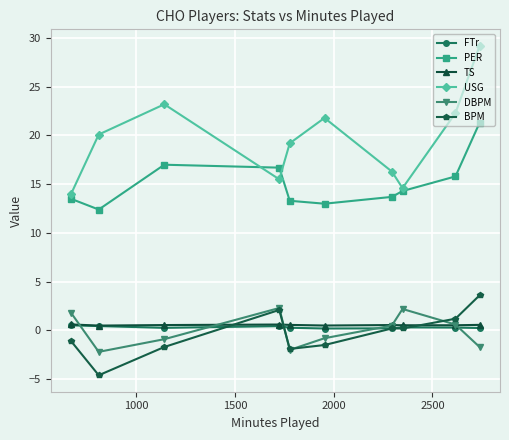

At how many categories does at least one series exceed 8?

10